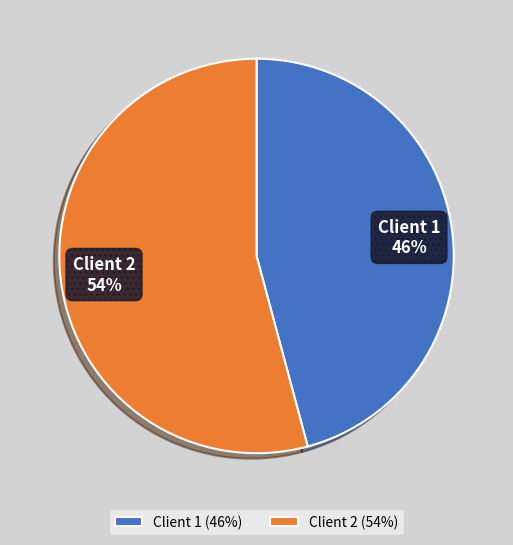

Is it true that Client 2 is 67% of the pie?

False